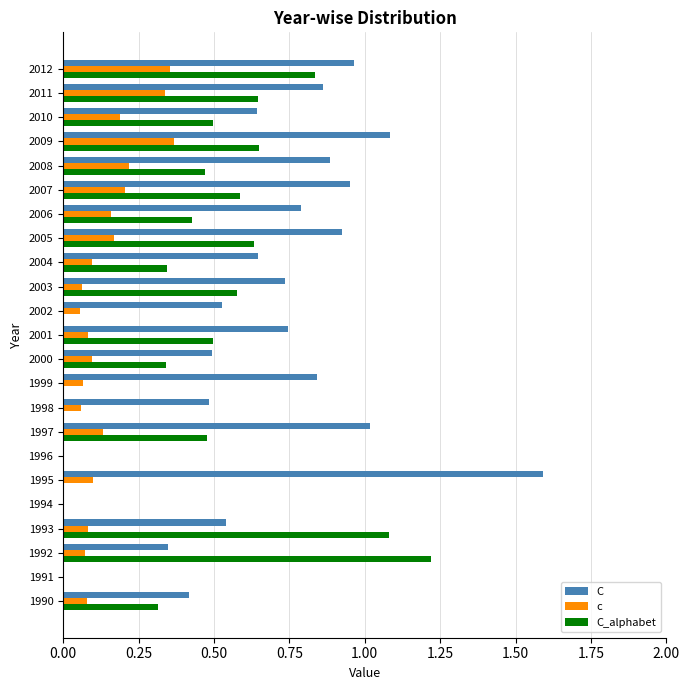

What is the sum of all c values?

3.0